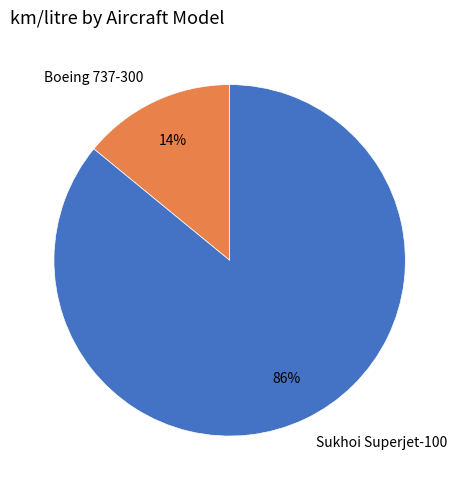

What percentage is the Boeing 737-300 slice, to the nearest percent?

14%